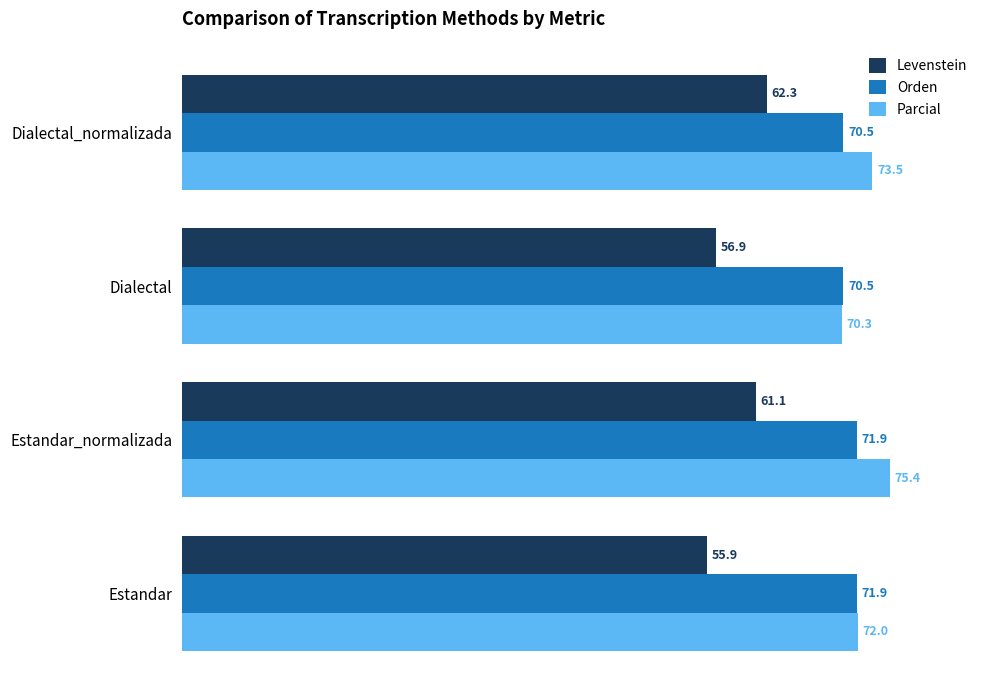

What is the minimum value shown in the chart?

55.9